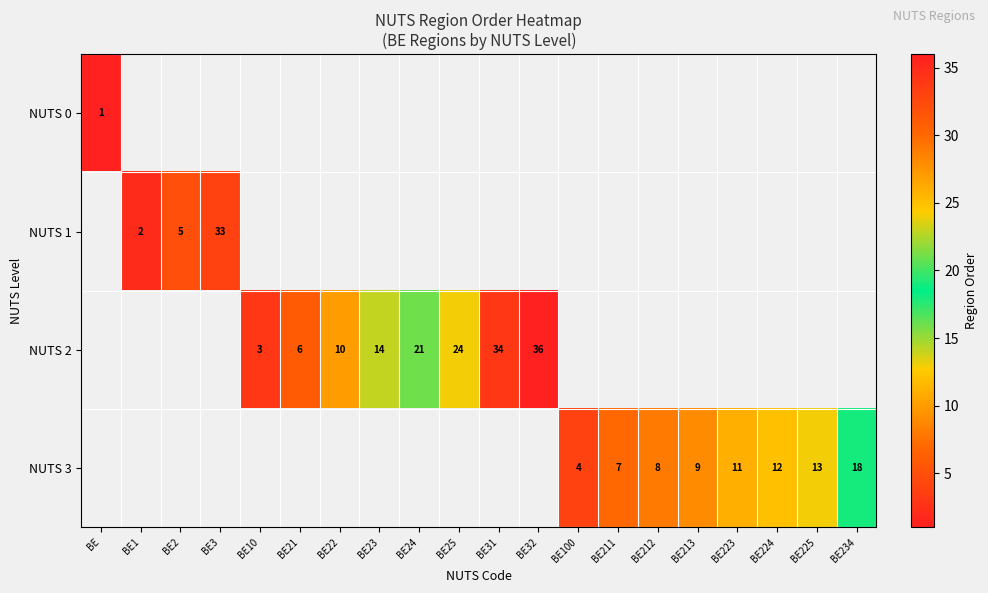

Is the value of NUTS 0 at BE greater than the value of NUTS 3 at BE213?

No